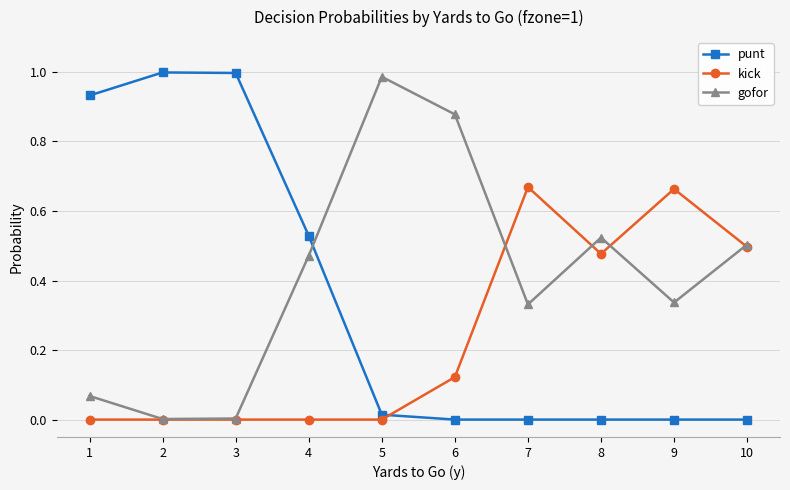

Which series changed the most between 2 and 8?

punt